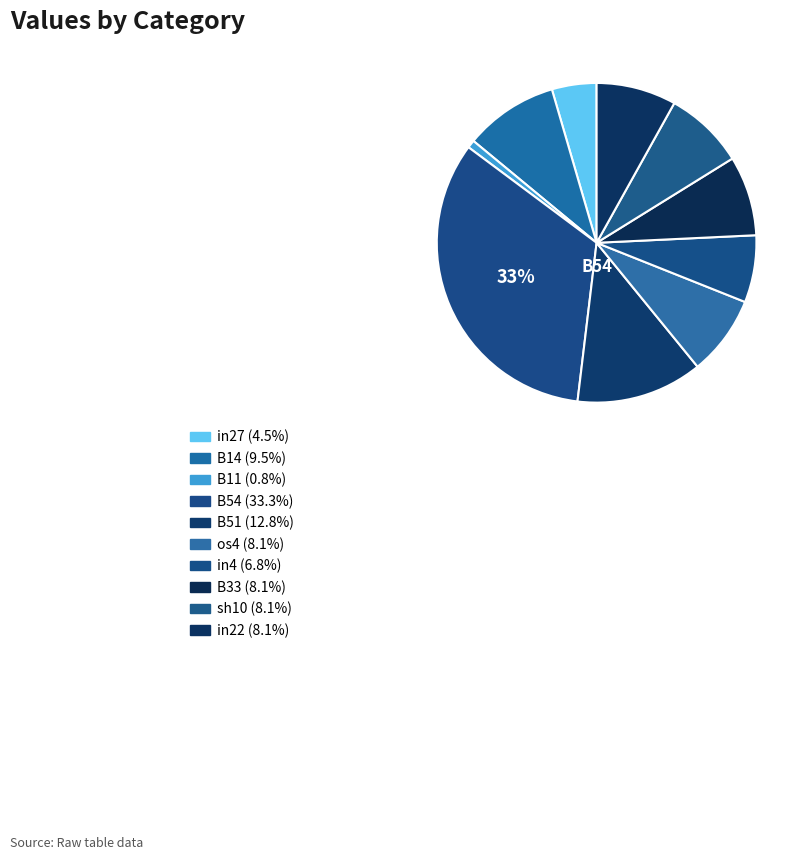

Is there any slice that represents more than half of the pie?

No